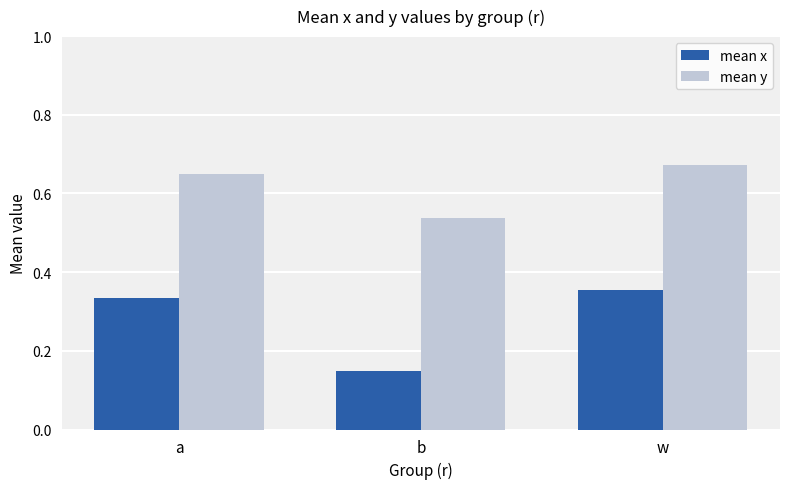

At which label does mean y reach its peak?

w